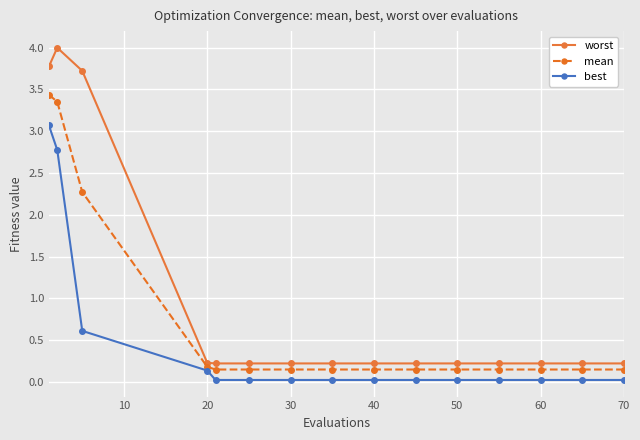

What is the difference between the second highest and minimum values in the worst series?

3.6